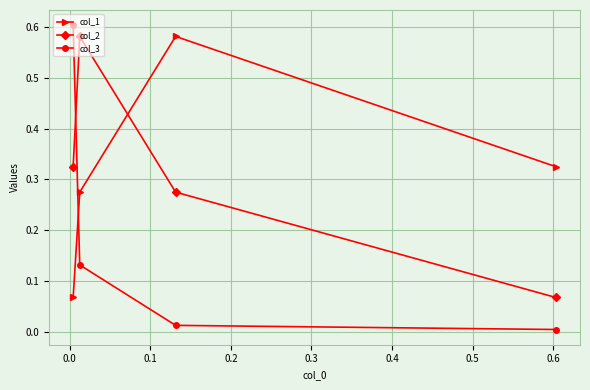

True or false: col_2 and col_3 intersect in this chart.

True